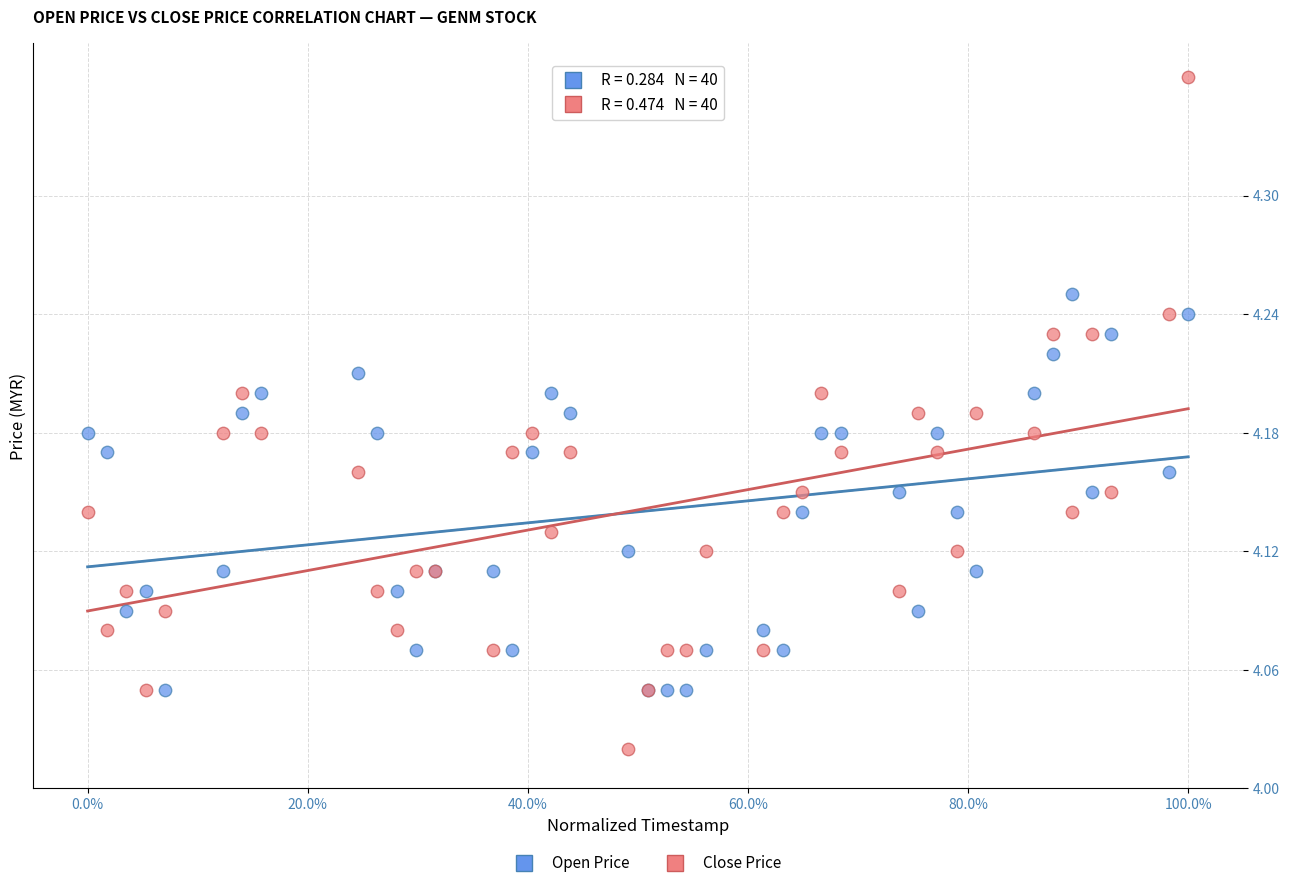

Which series reaches the maximum Y coordinate?

Close Price